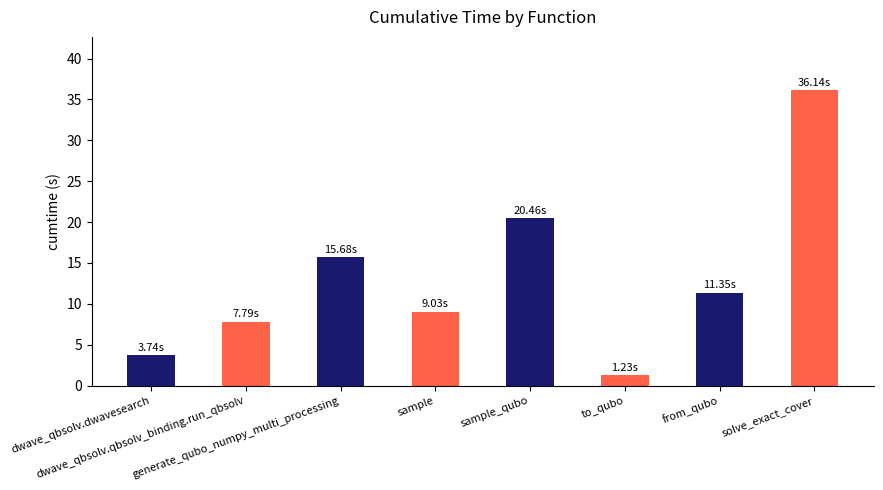

List the labels in order of value, smallest first.

to_qubo, dwave_qbsolv.dwavesearch, dwave_qbsolv.qbsolv_binding.run_qbsolv, sample, from_qubo, generate_qubo_numpy_multi_processing, sample_qubo, solve_exact_cover